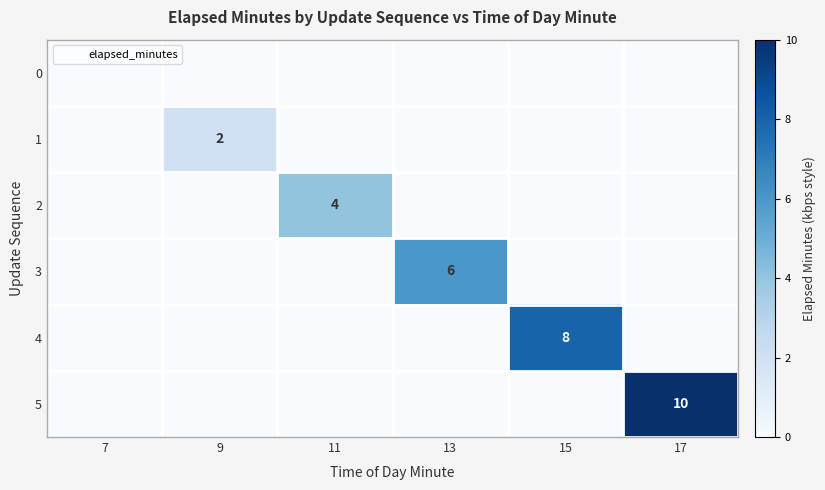

Rank the series by their maximum value, from lowest to highest.

0, 1, 2, 3, 4, 5